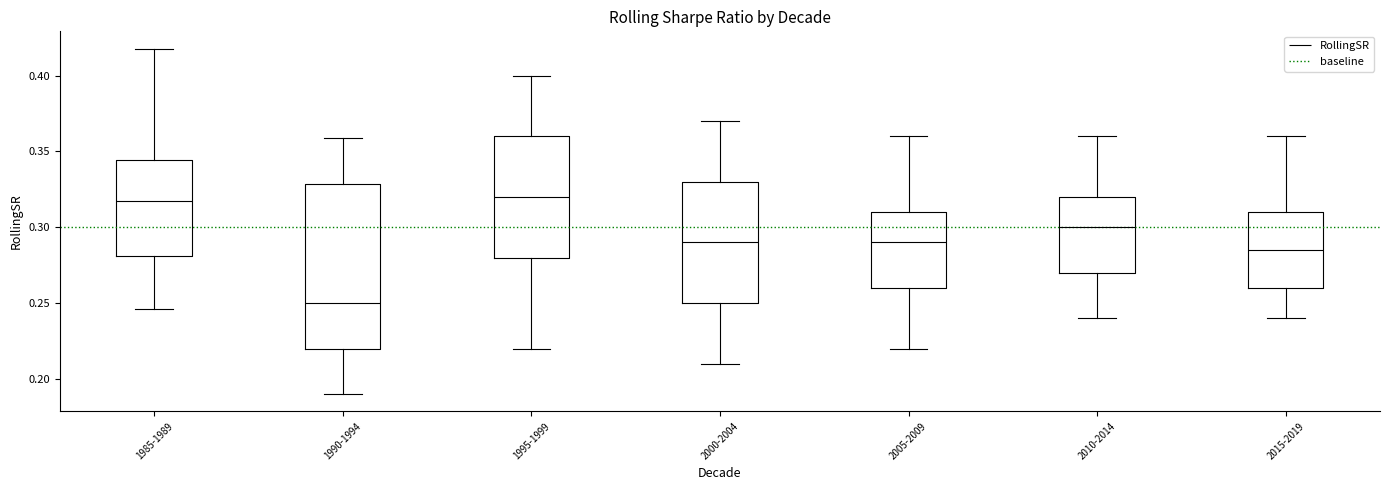

Which box's median line is the lowest?

1990-1994